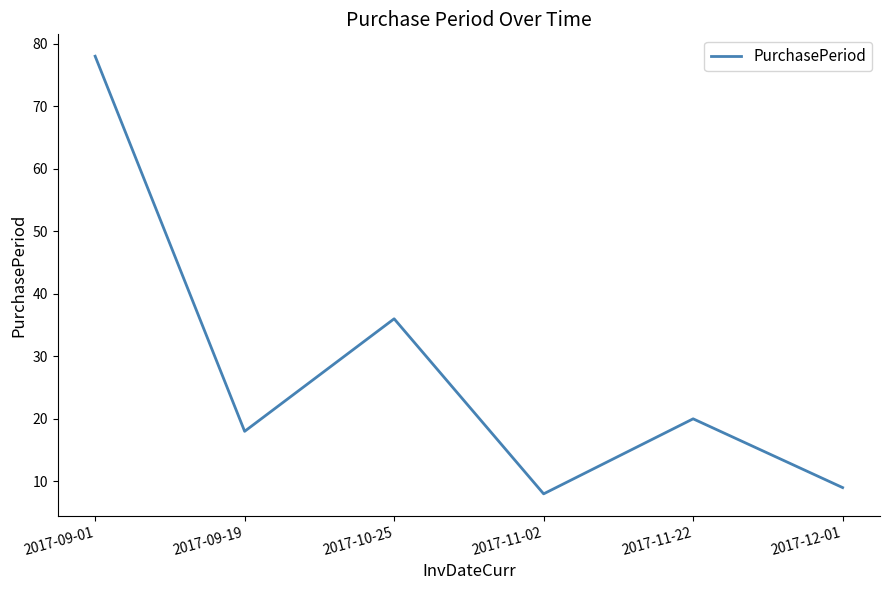

What is the average value?

28